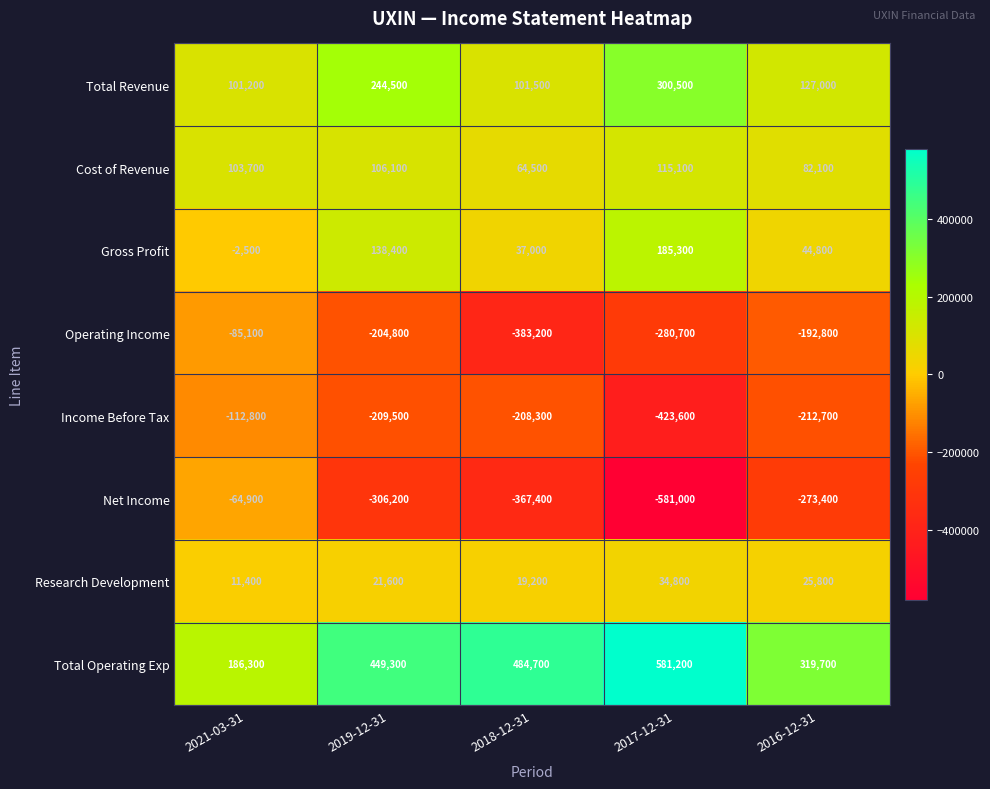

At which label is Operating Income closest to -234150?

2019-12-31